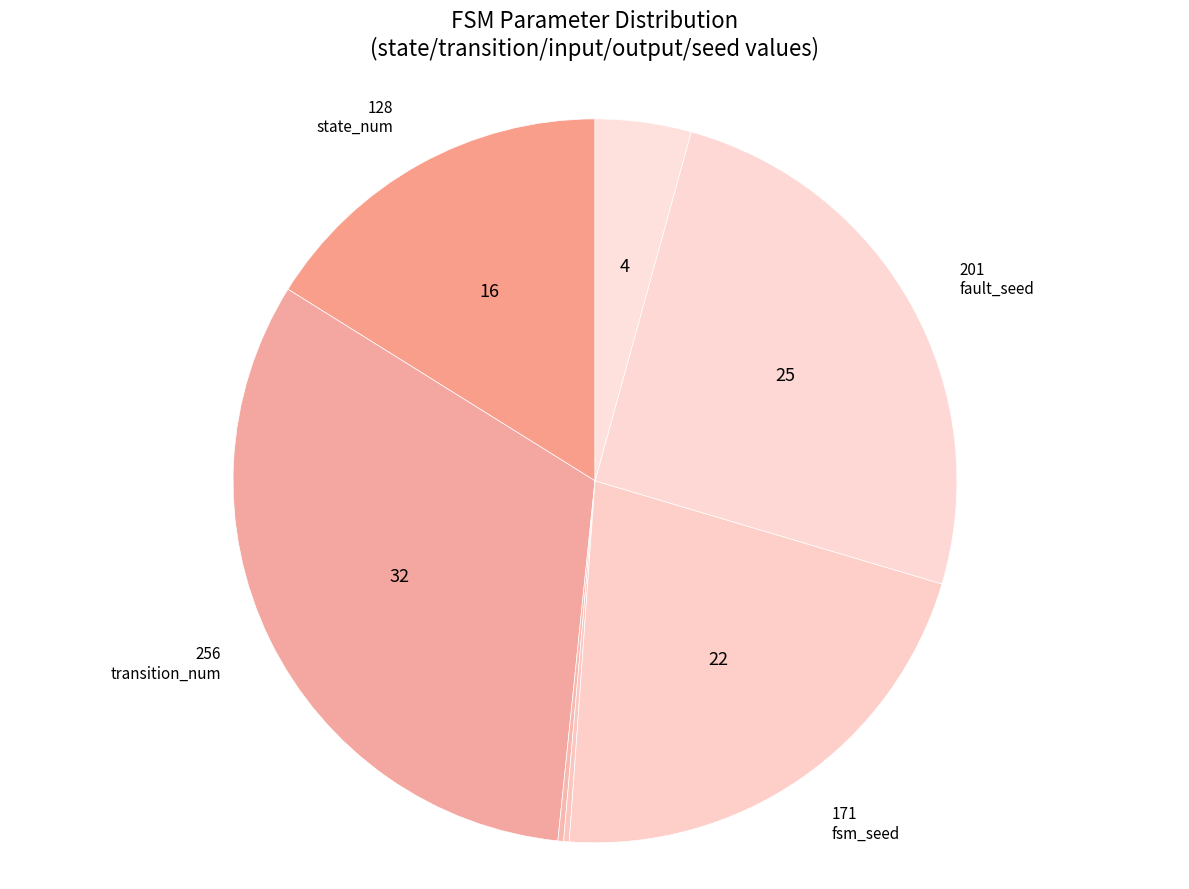

Rank the categories by value from lowest to highest.

input_num, output_num, faulty_transition_index, state_num, fsm_seed, fault_seed, transition_num